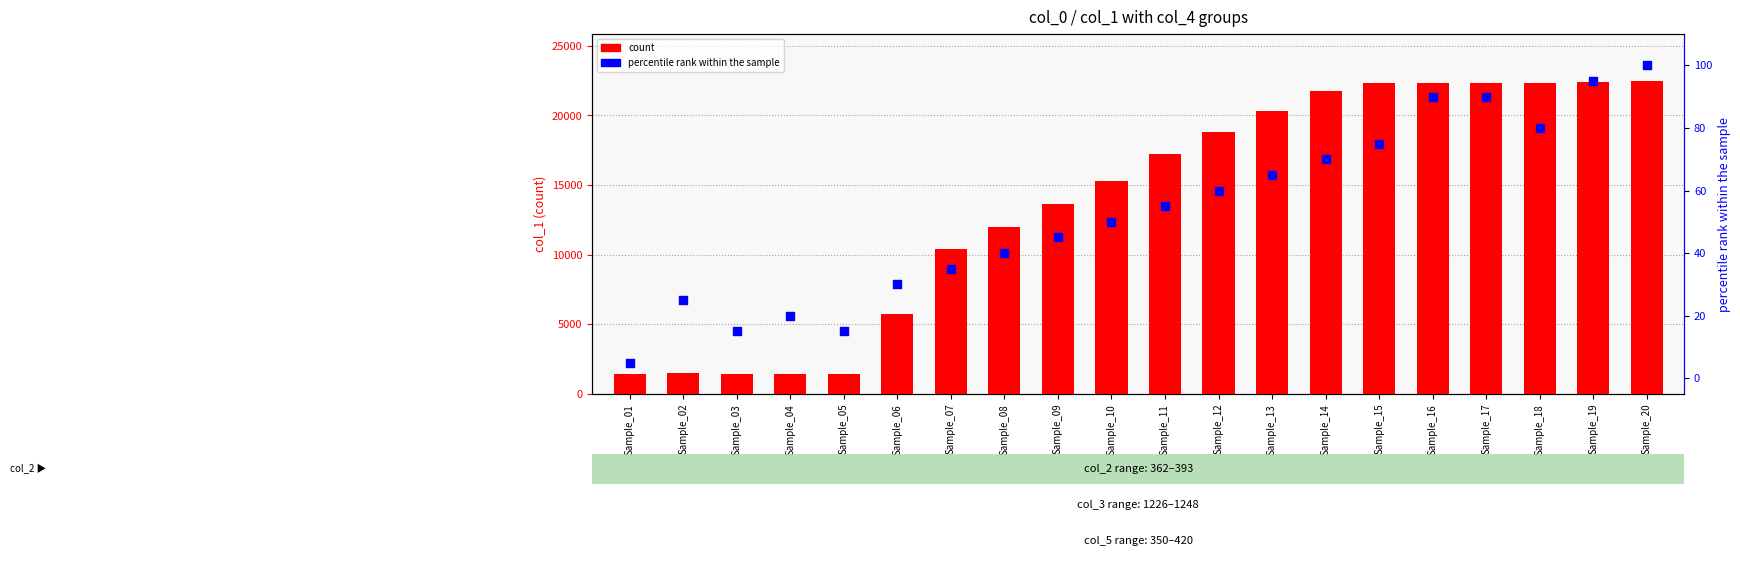

What are all the series names shown in the legend?

count, percentile rank within the sample